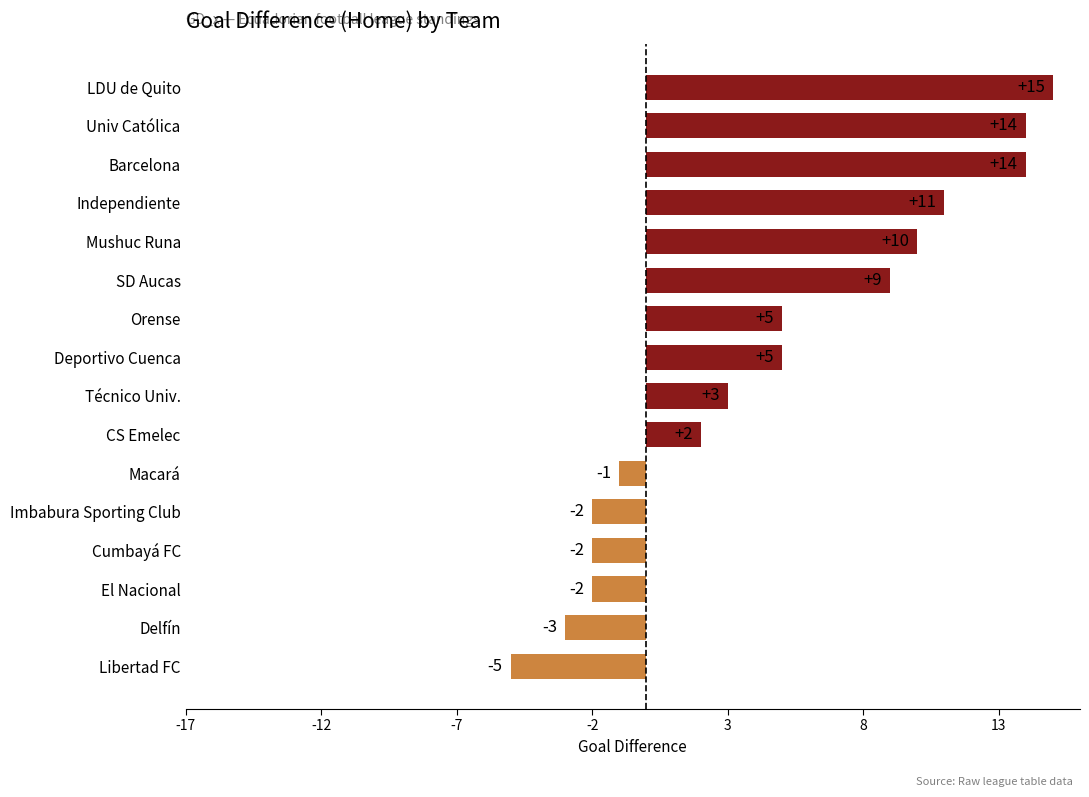

Does the chart contain any negative values?

Yes